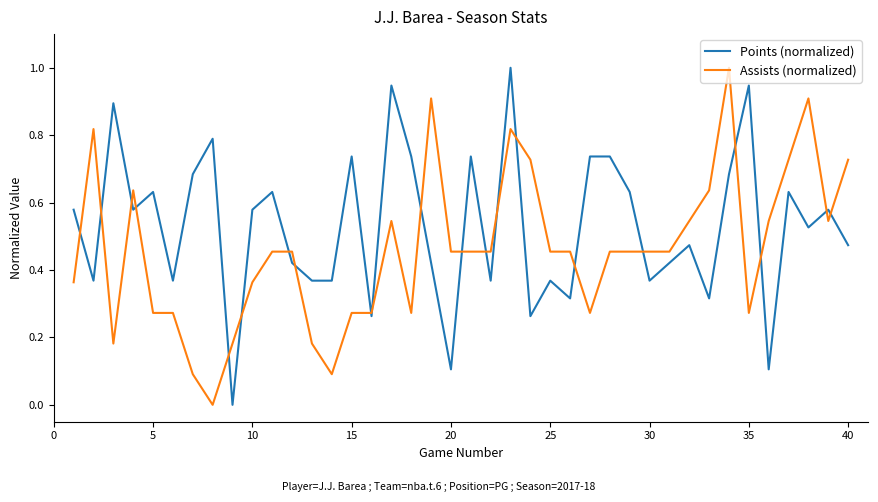

Rank the series by their average value, from highest to lowest.

Points (normalized), Assists (normalized)